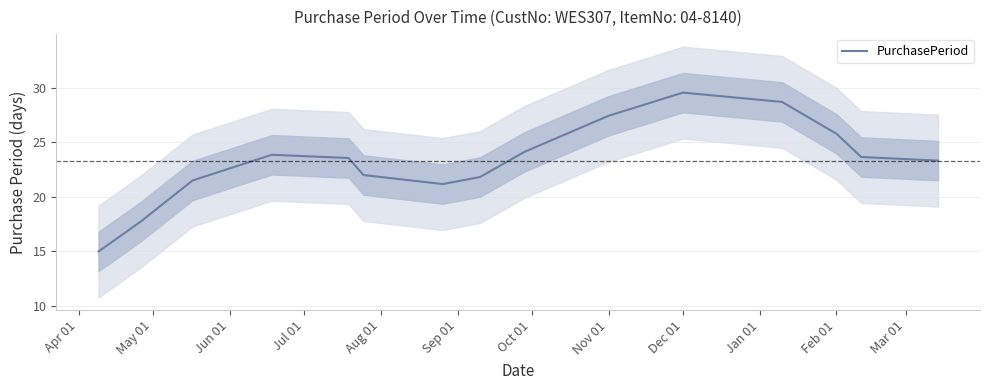

How many interior local valleys (lower than both neighbors) does the data have?

1